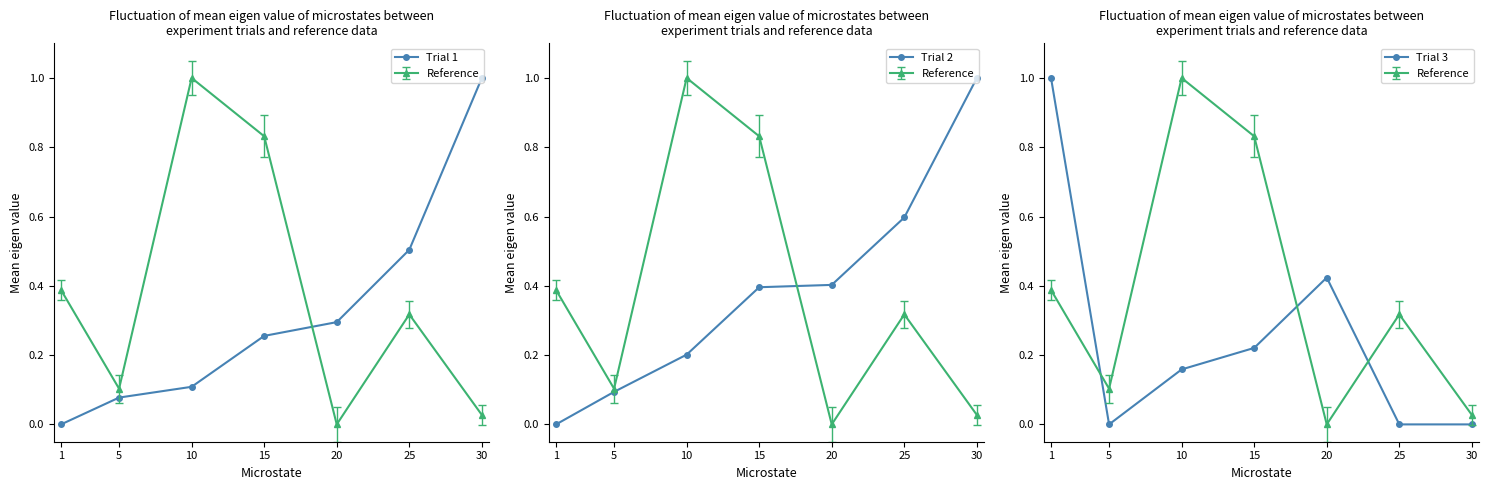

The Trial 2 series shows 0.4 at 20. True or false?

True